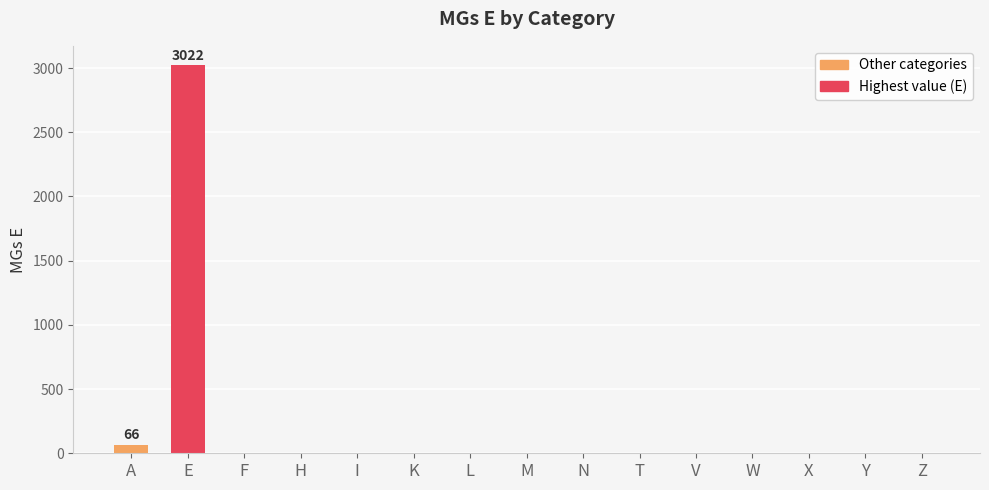

Which has a higher value, H or A?

A